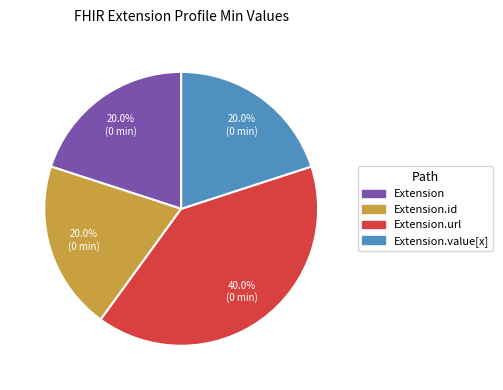

Is there a majority slice in this chart?

No